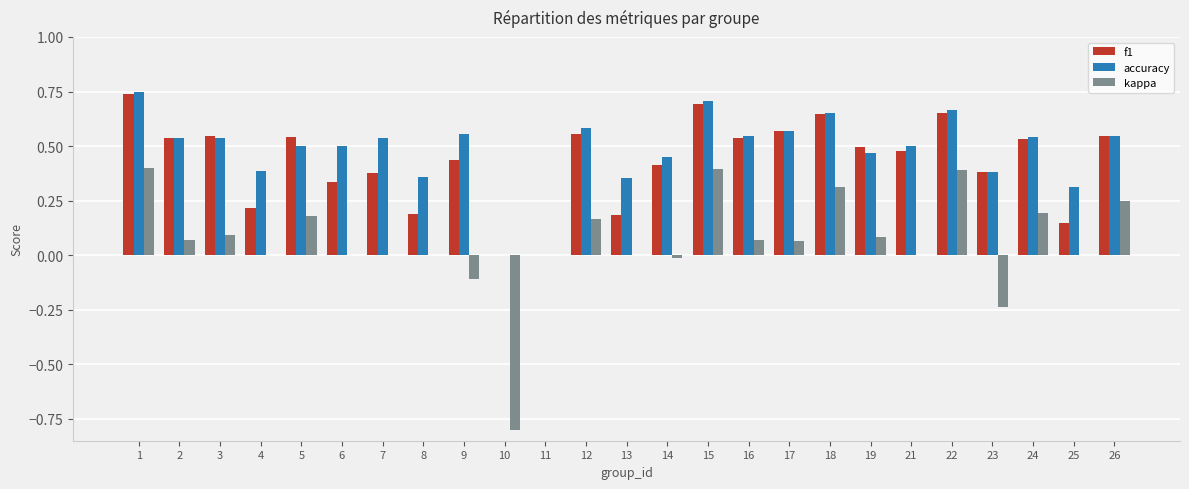

Are the bars grouped side by side (vs. stacked)?

Yes